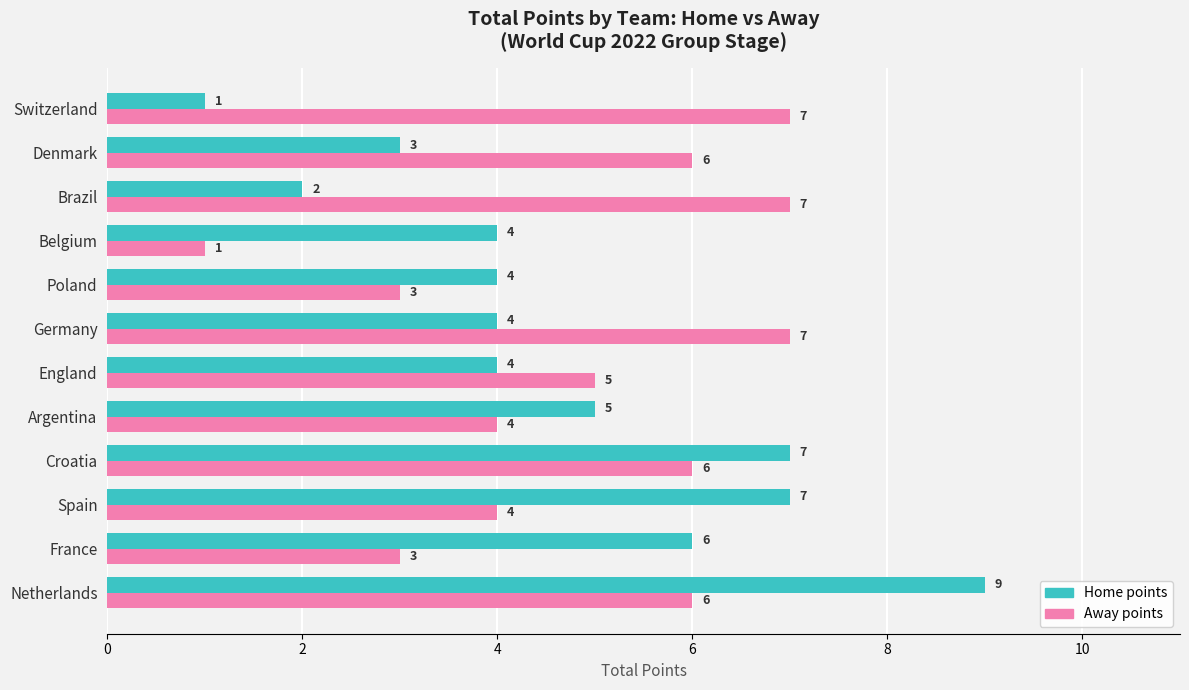

Rank the series by their average value, from highest to lowest.

Away points, Home points